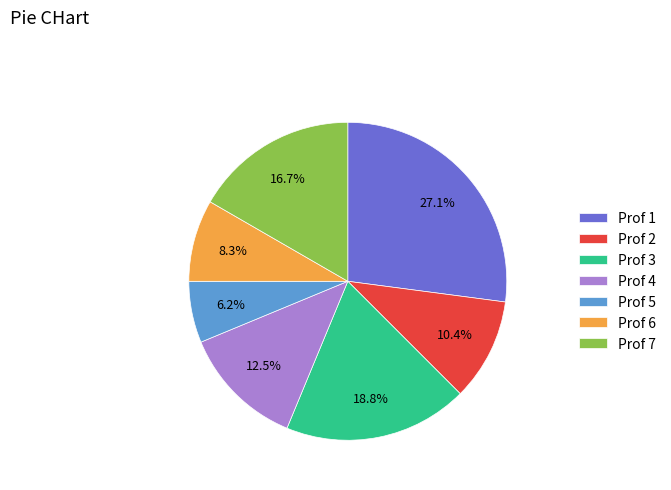

What is the largest slice in the pie chart?

Prof 1